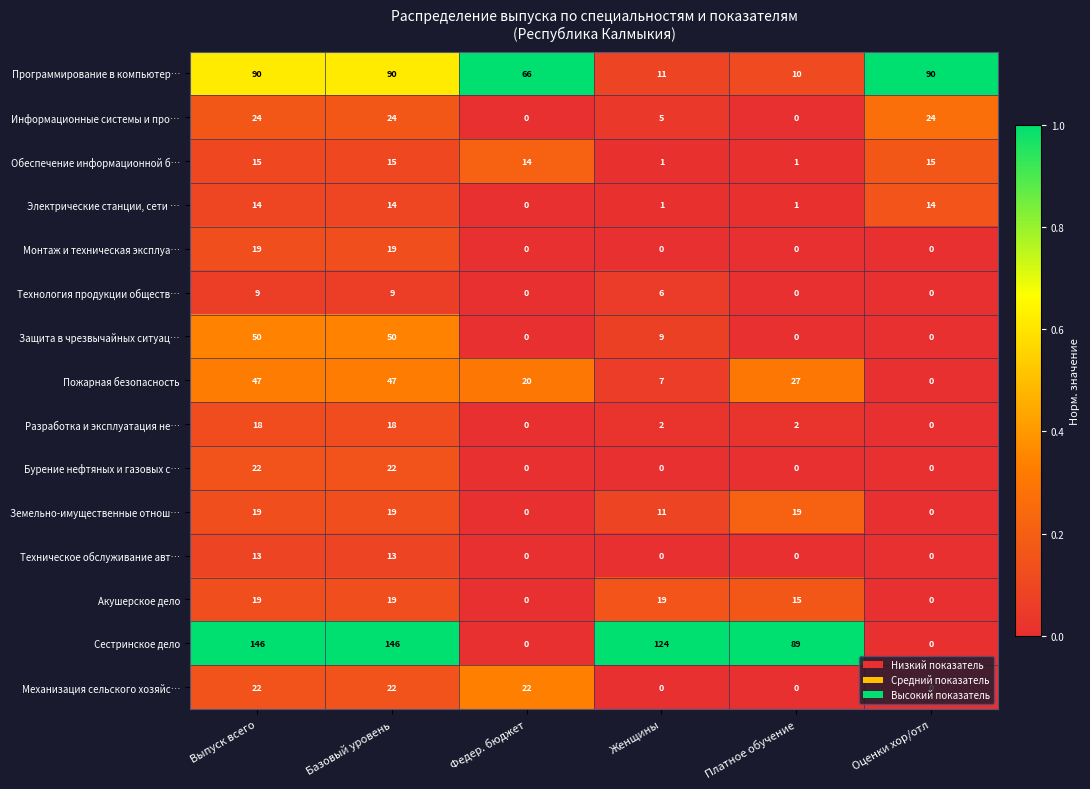

How many data points does each series have?

6